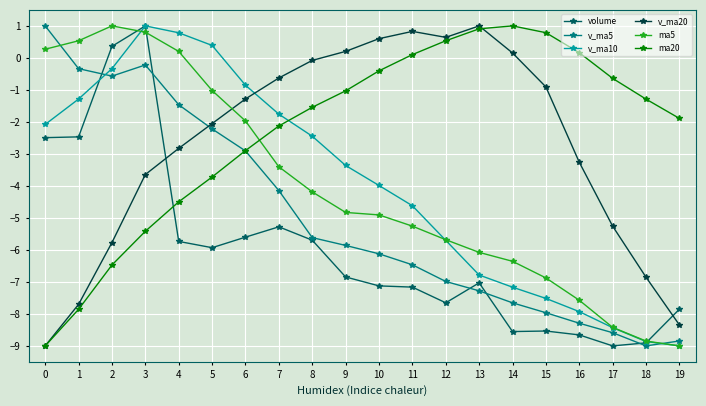

Is it true that v_ma10 equals -2.1 at 12?

False